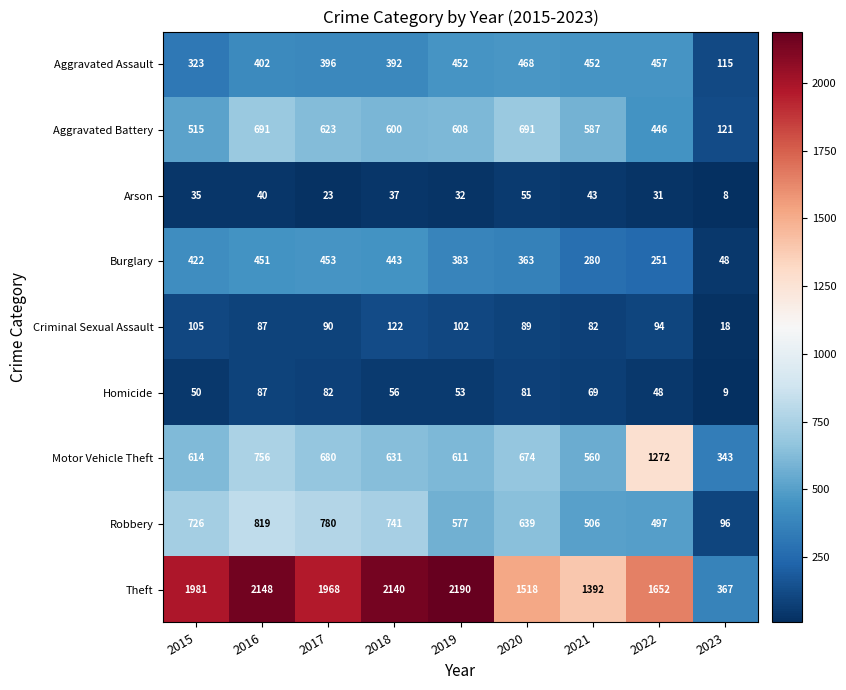

How many values in the Burglary series are below 383?

4